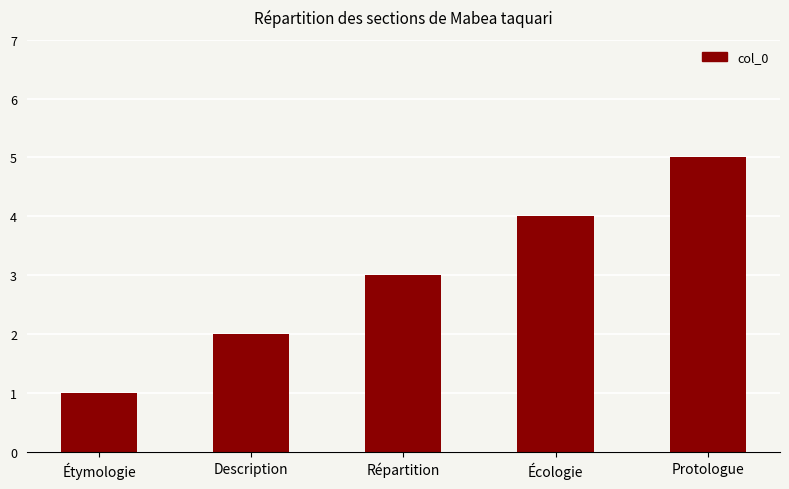

Reading left to right, extract all data points from this chart.

1	2	3	4	5